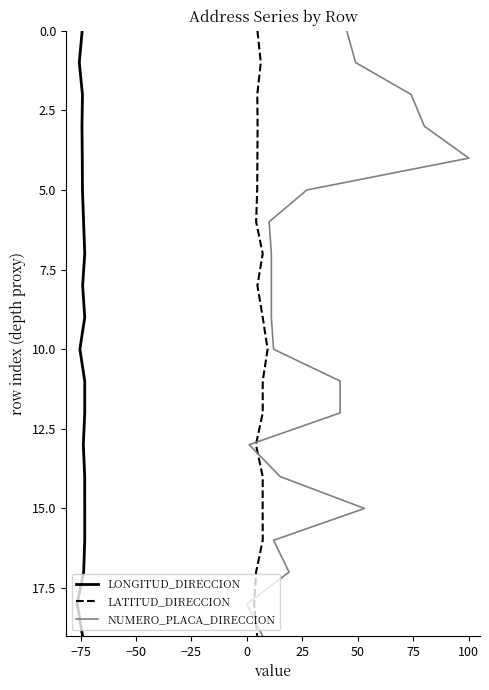

What are all the series names shown in the legend?

LONGITUD_DIRECCION, LATITUD_DIRECCION, NUMERO_PLACA_DIRECCION